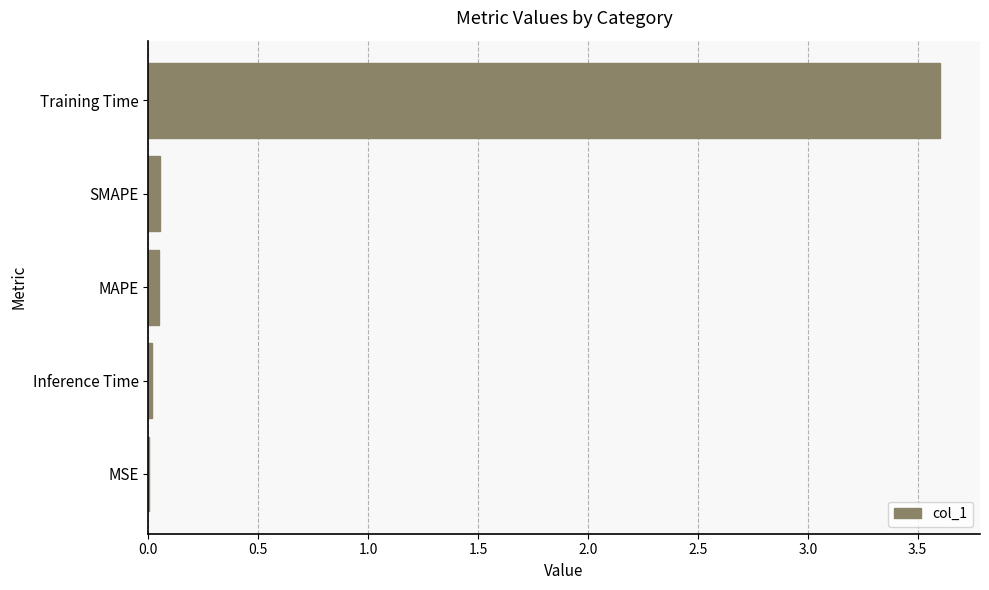

Which has a higher value, MAPE or Training Time?

Training Time